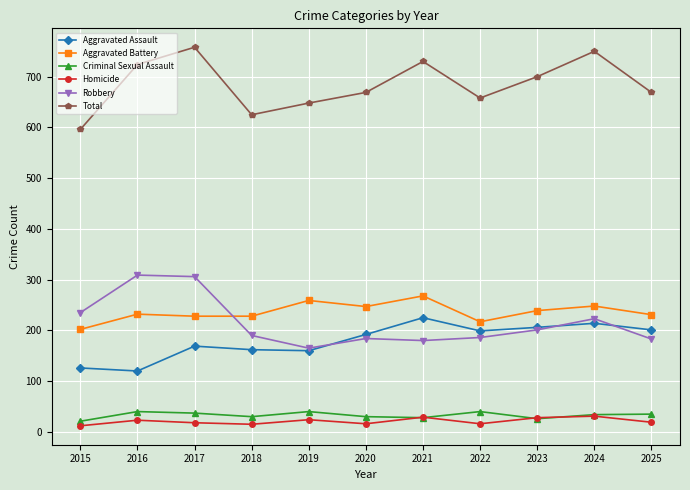

True or false: Total and Aggravated Battery cross at least once.

False